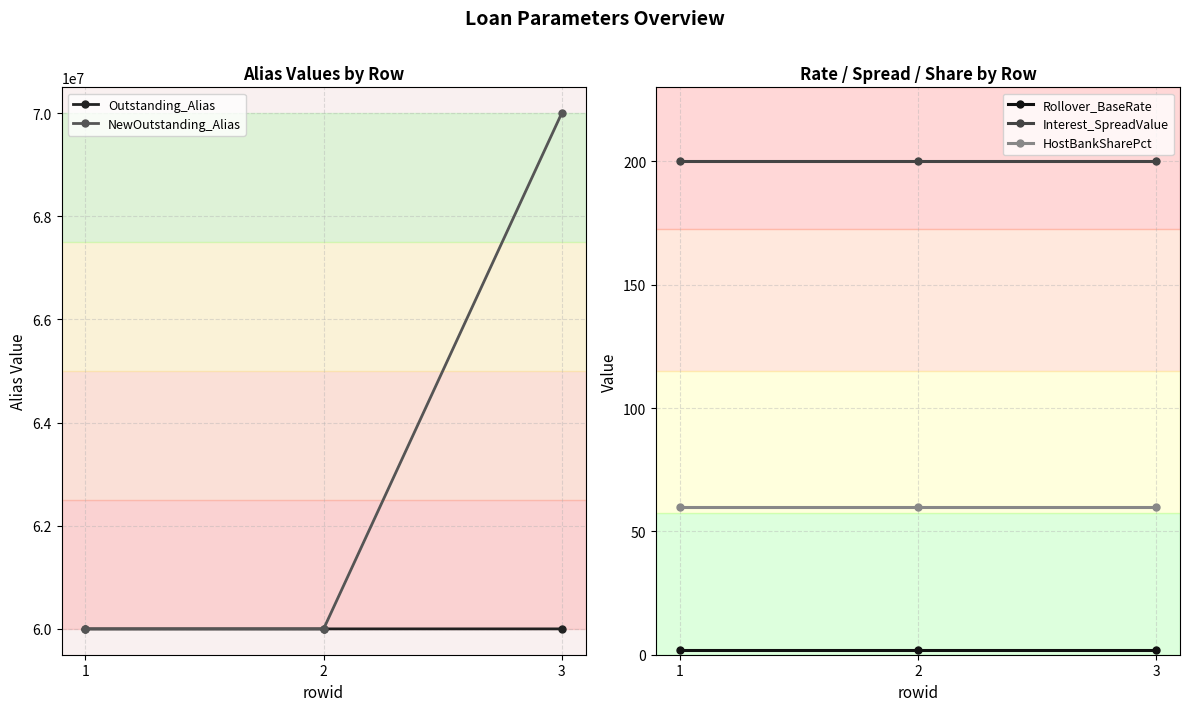

Which category has the highest value in the HostBankSharePct series?

1